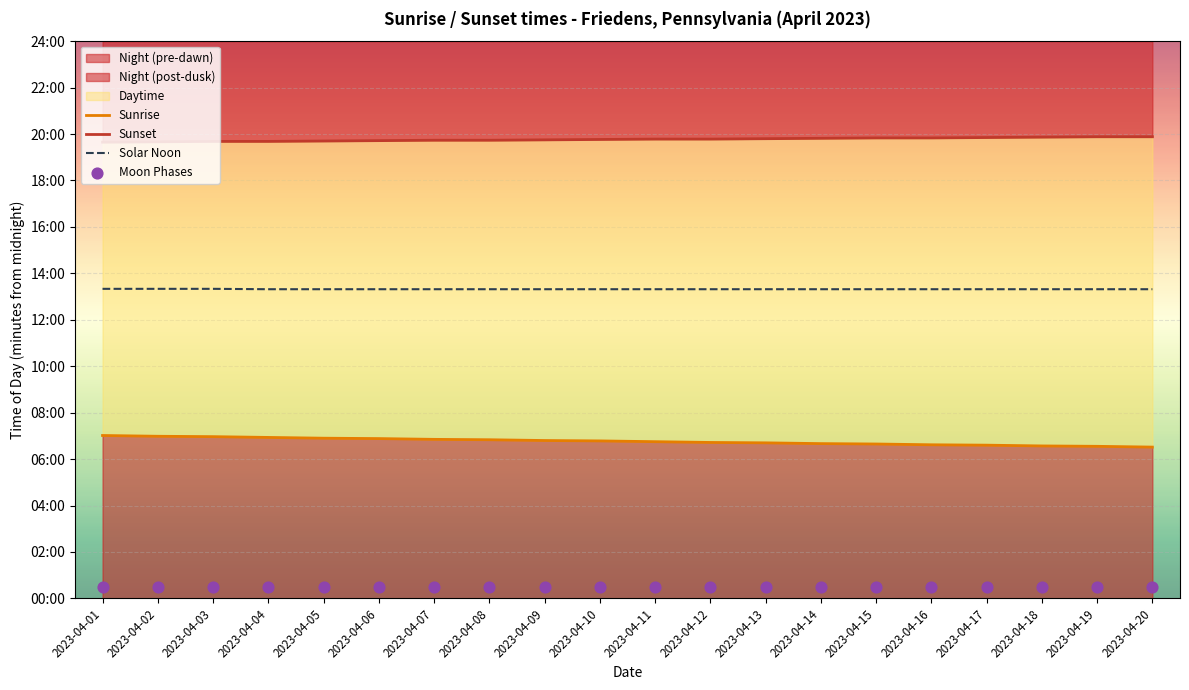

Which series has the widest spread of Y values?

Sunrise